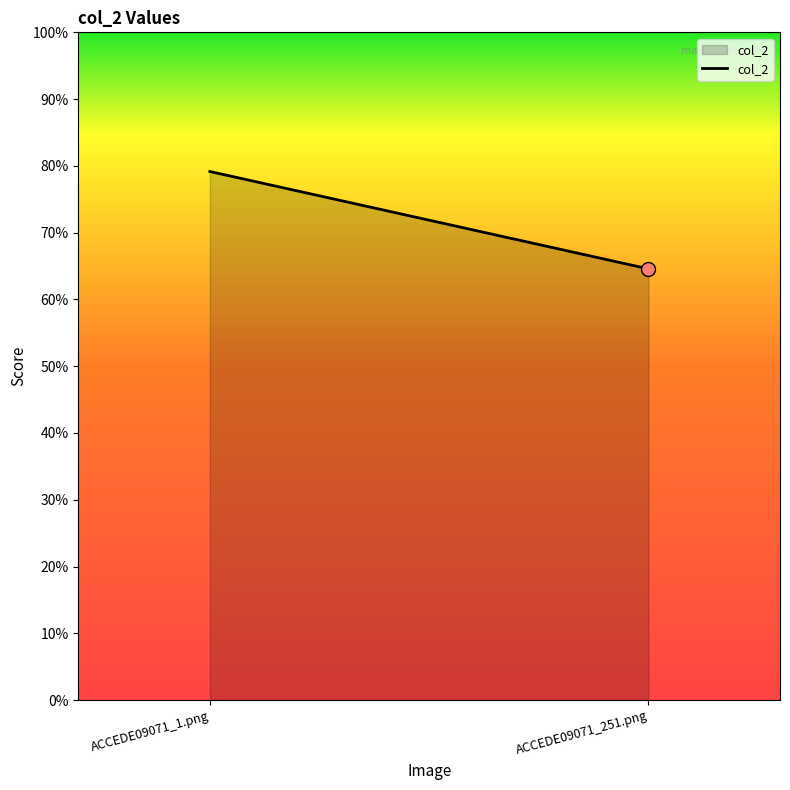

Which has a higher value, ACCEDE09071_1.png or ACCEDE09071_251.png?

ACCEDE09071_1.png